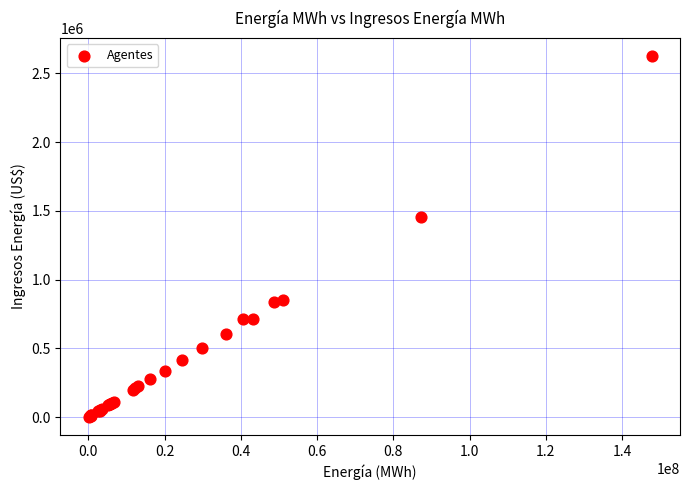

What Y value in the scatter plot is closest to 1312793?

1456765.6